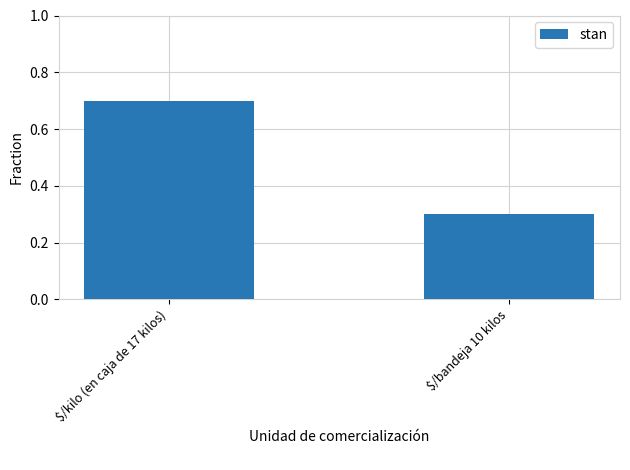

Is it true that the value at $/bandeja 10 kilos is 0.4?

False